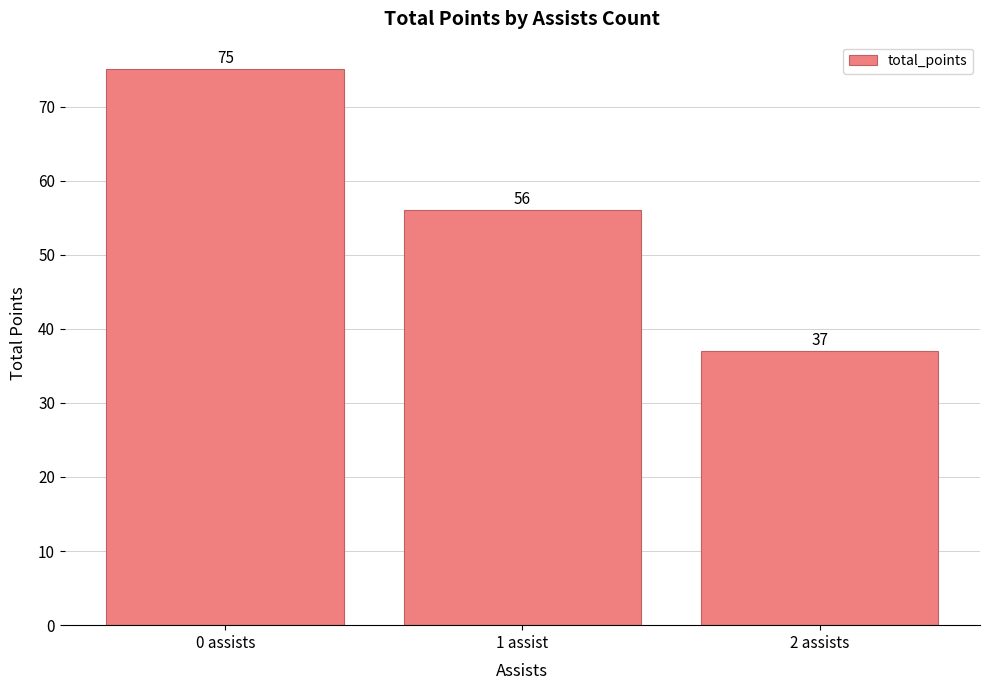

What is the value of the 2nd bar from the left?

56